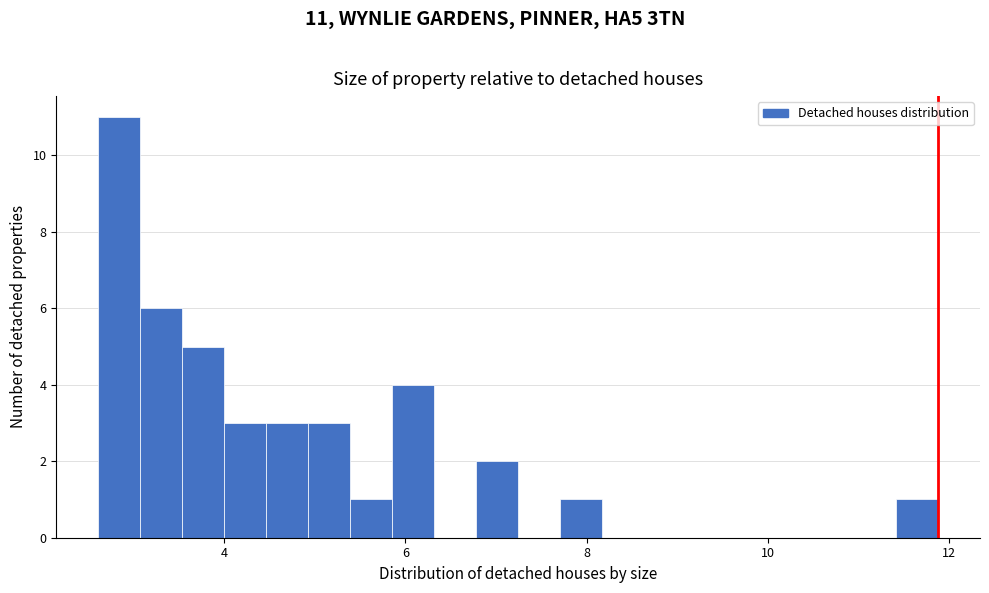

Around what value on the x-axis is the tallest bar? Give the approximate position of its centre, as read against the axis.

2.8